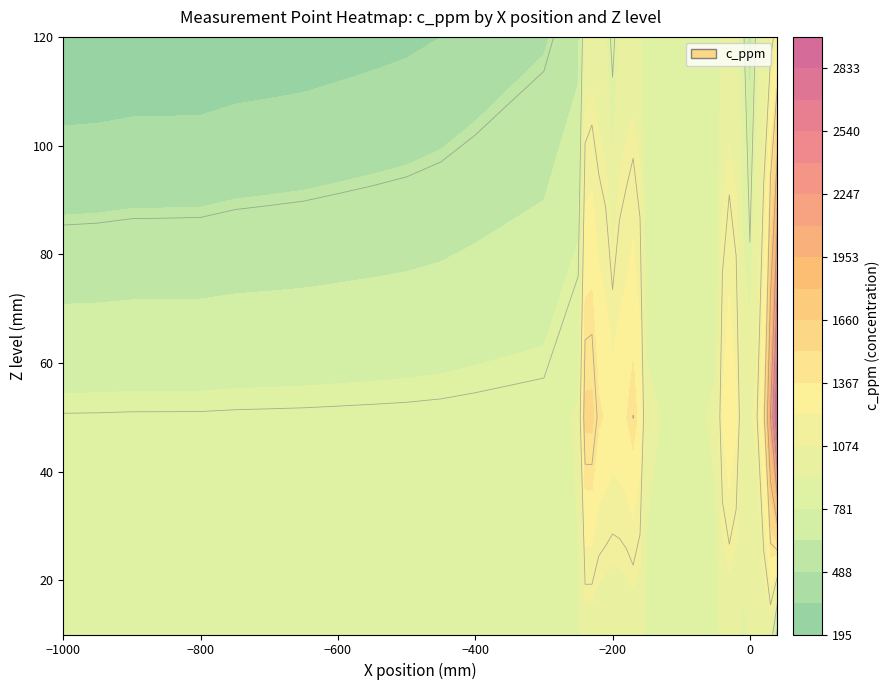

The c_ppm series shows 1471.2 at 17. True or false?

True